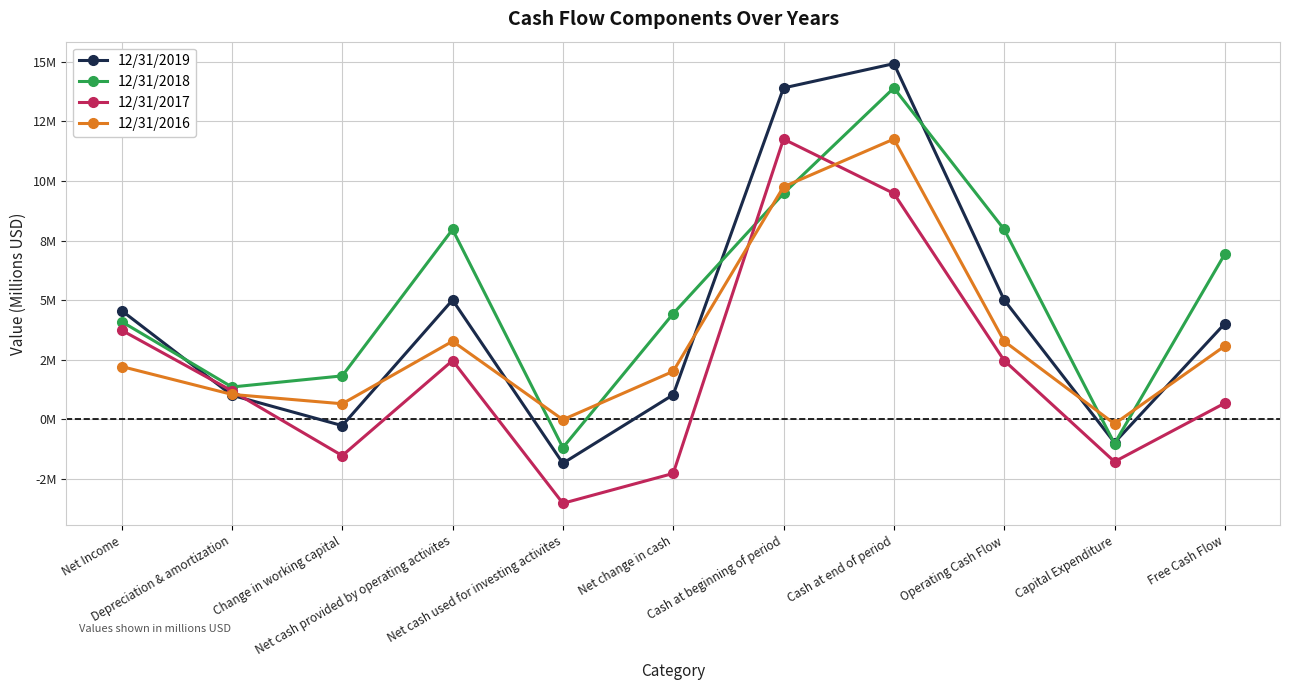

What value does the 12/31/2018 series have at Capital Expenditure?

-1.0